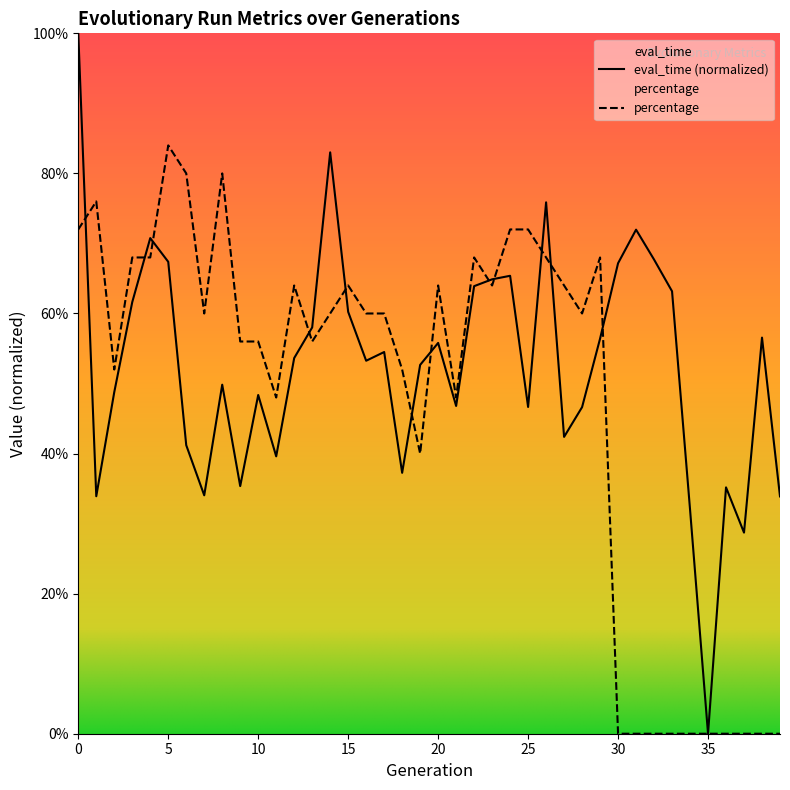

Rank the series at 4 from lowest to highest value.

percentage, eval_time